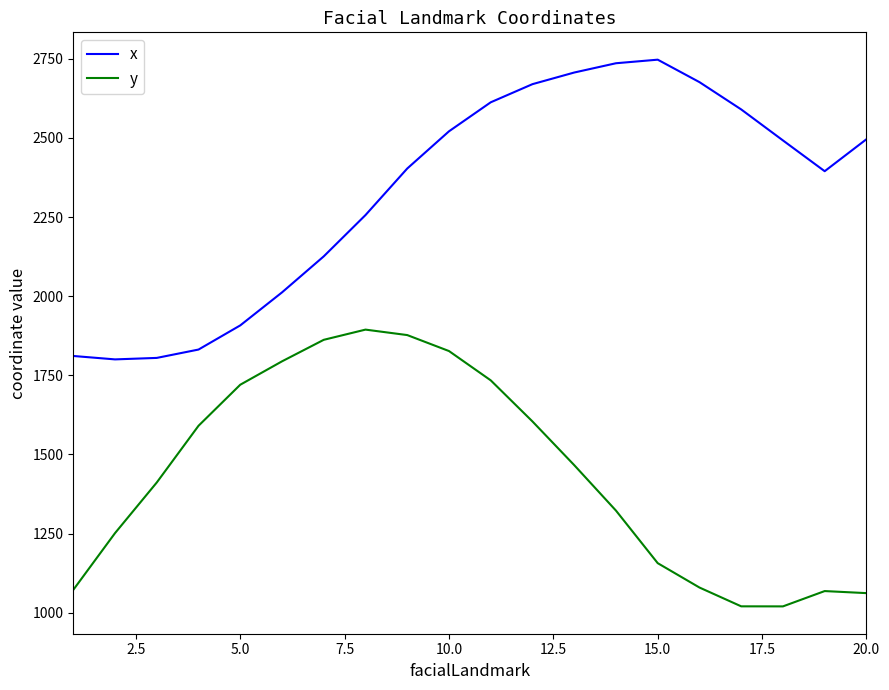

Which series has the largest total across all categories?

x